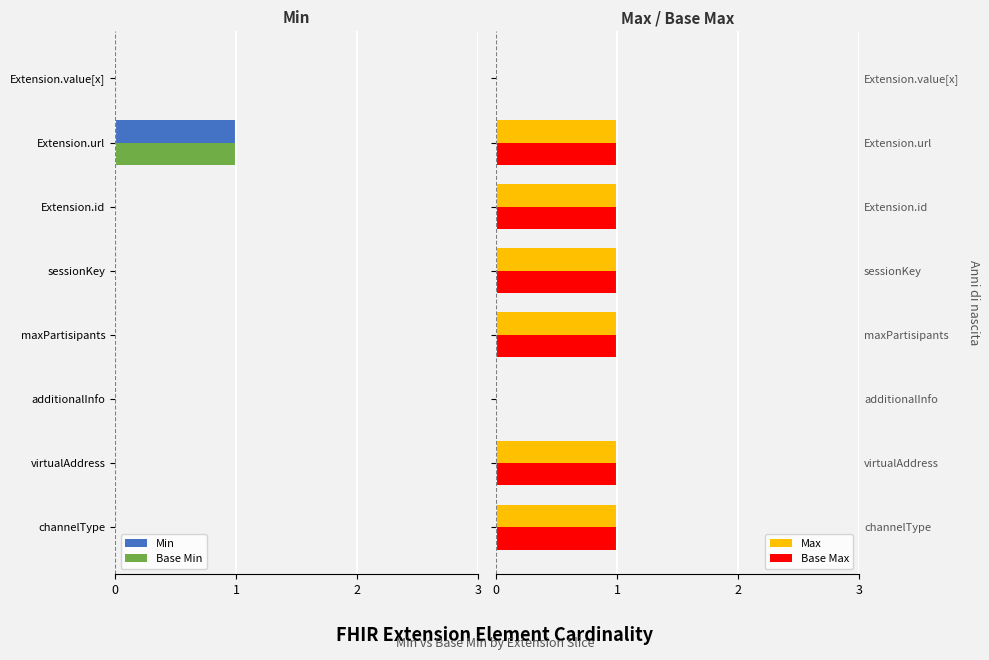

At channelType, list the series in order from largest to smallest.

Max, Base Max, Min, Base Min